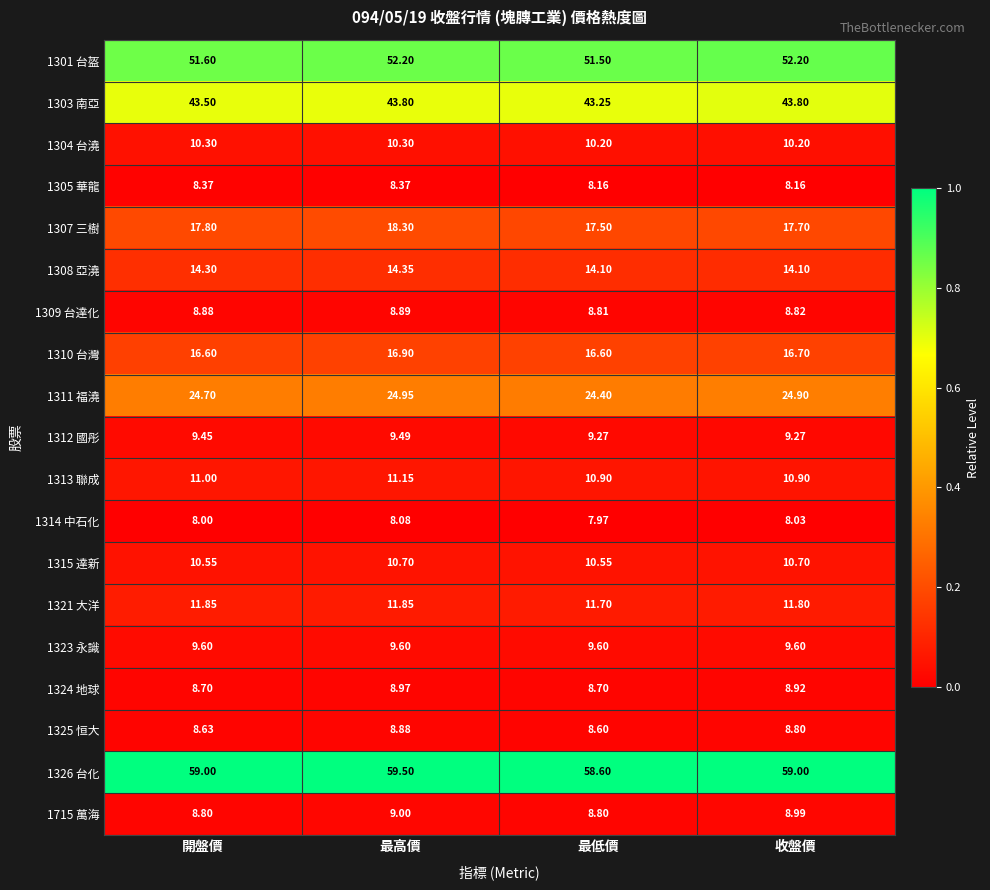

At which category is the sum across all series the highest?

最高價